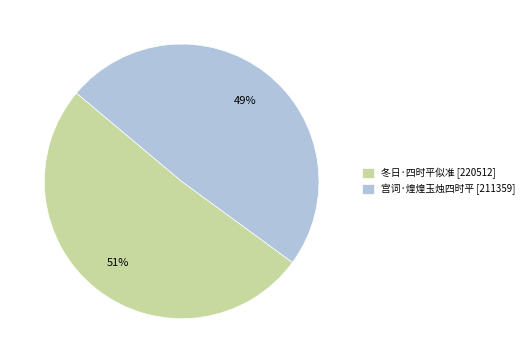

The 冬日·四时平似准 slice represents 51% of the pie. True or false?

True